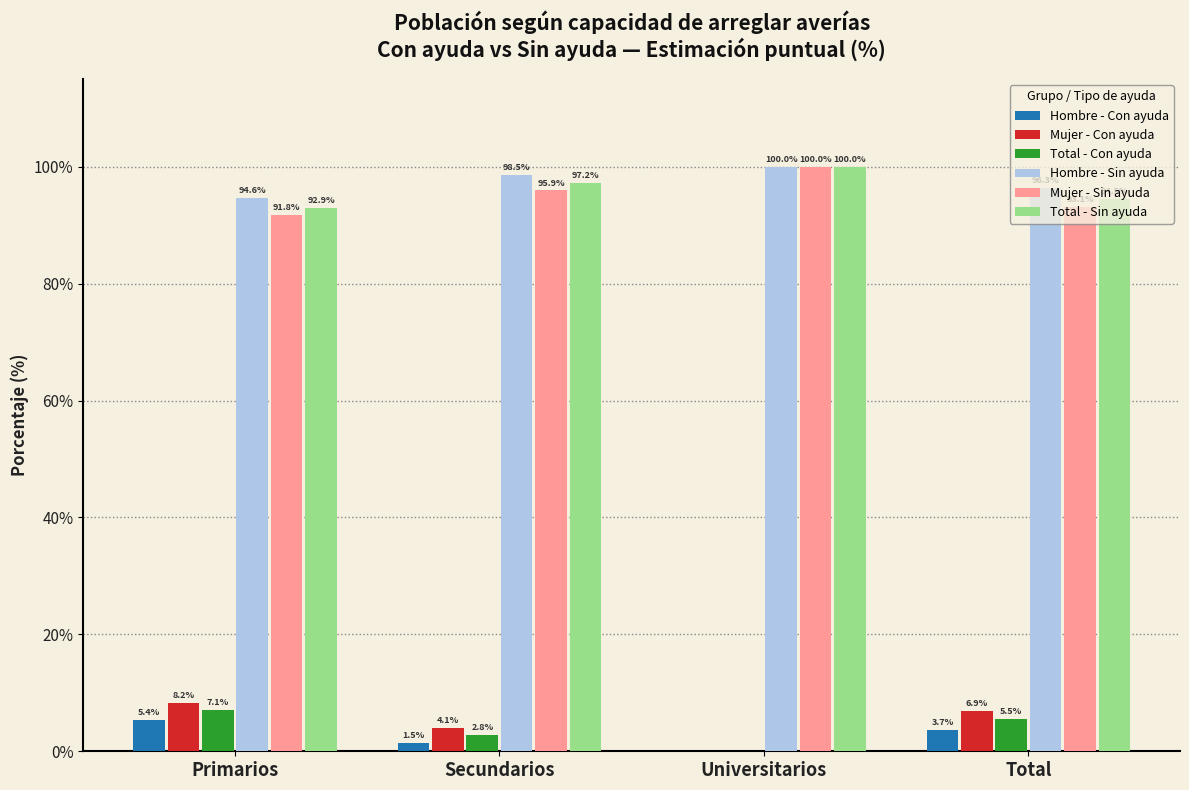

What is the greatest value displayed?

100.0